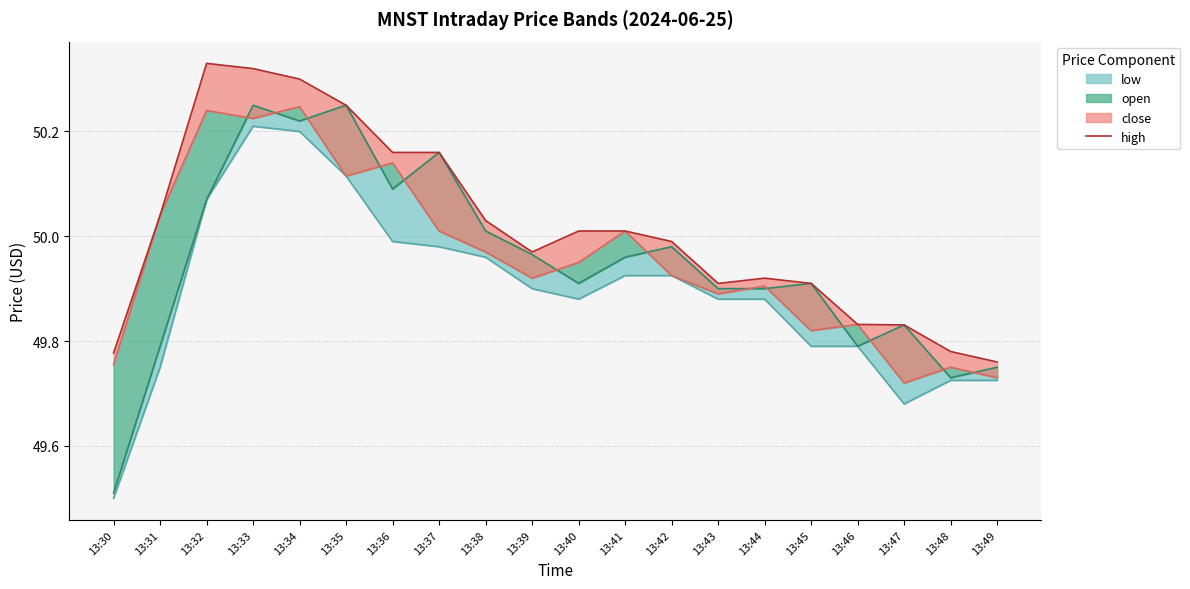

Which series has the widest spread of values?

open_line